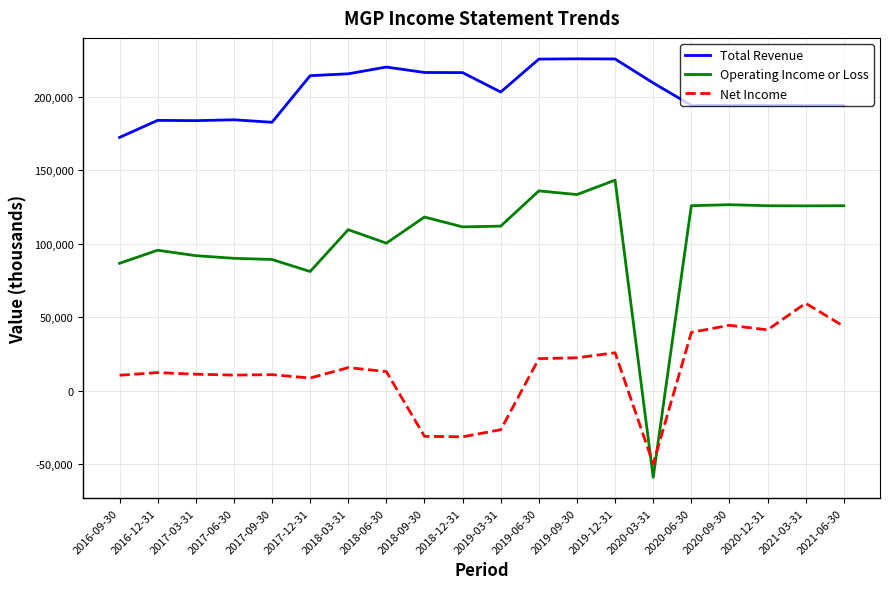

At 2020-12-31, list the series in order from largest to smallest.

Total Revenue, Operating Income or Loss, Net Income